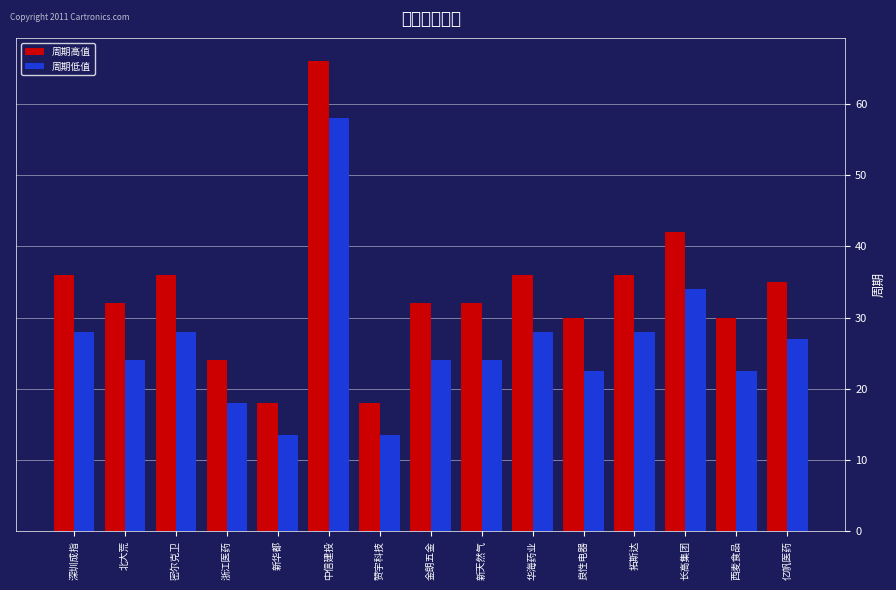

At which category is the sum across all series the highest?

中信建投